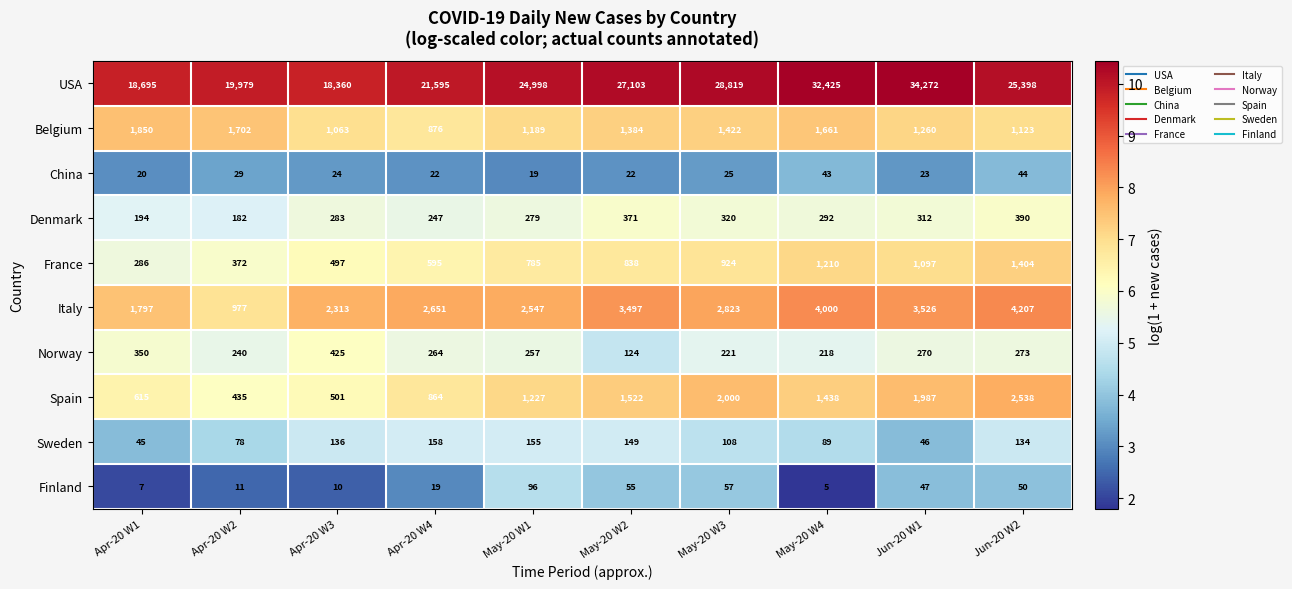

True or false: Italy has a value of 6932 at May-20 W4.

False